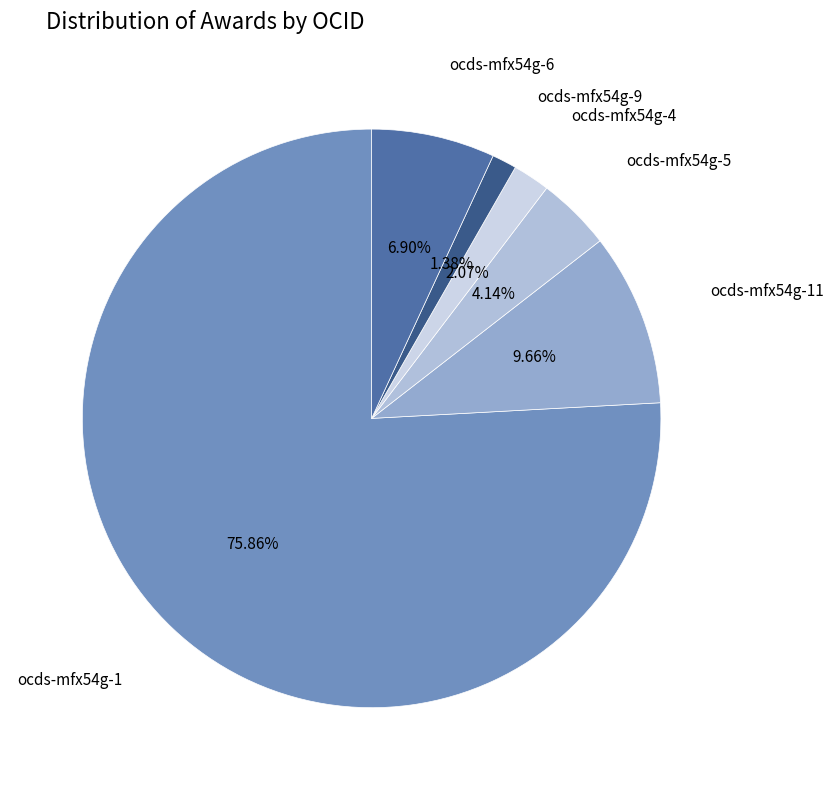

To the nearest percent, what portion does ocds-mfx54g-11 represent?

10%